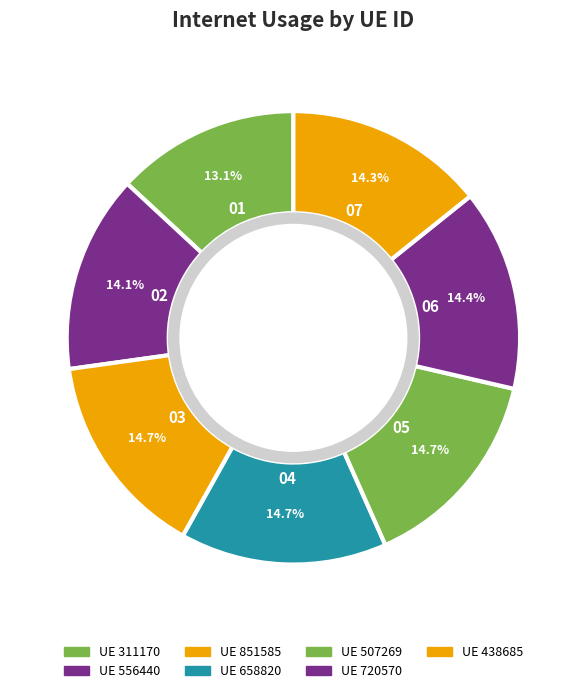

What is the smallest slice in the pie chart?

311170